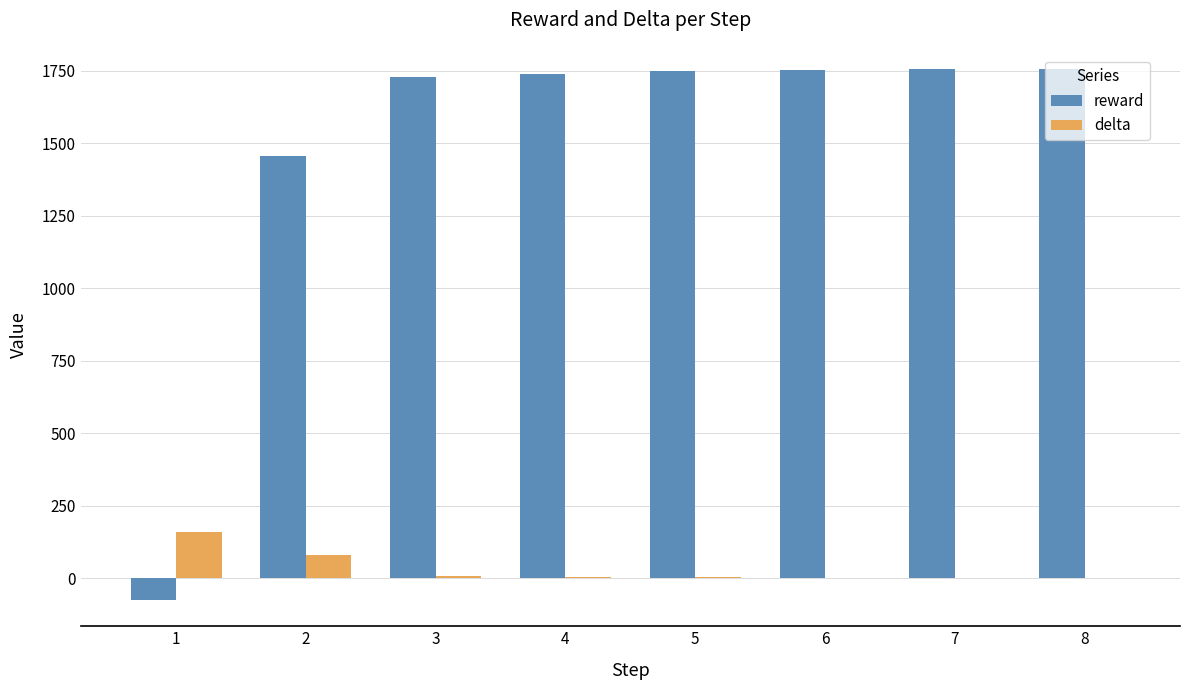

At which label is reward closest to 840?

2